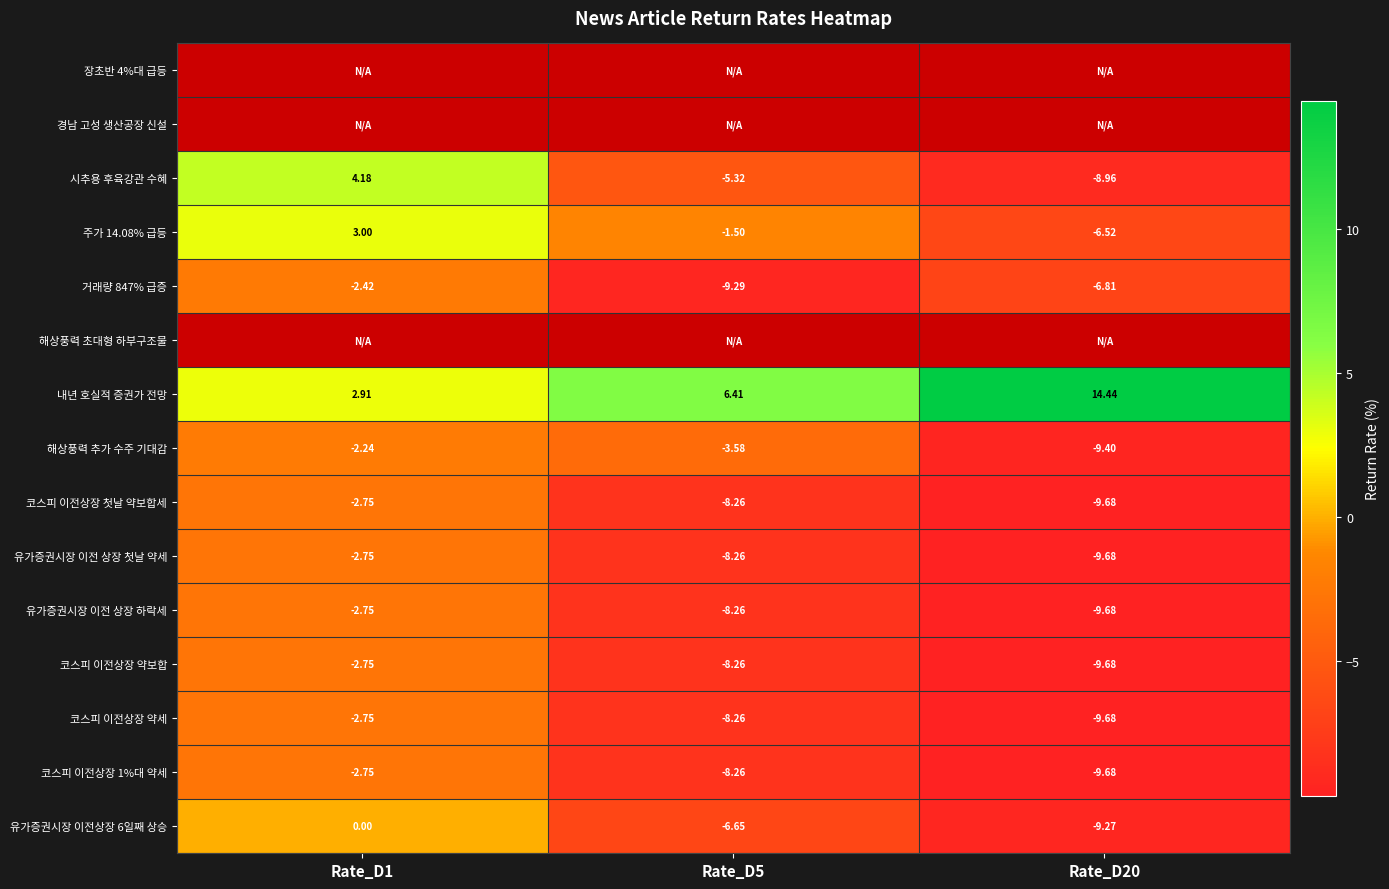

Is the value of 유가증권시장 이전상장 6일째 상승 at Rate_D20 greater than the value of 코스피 이전상장 약보합 at Rate_D1?

No